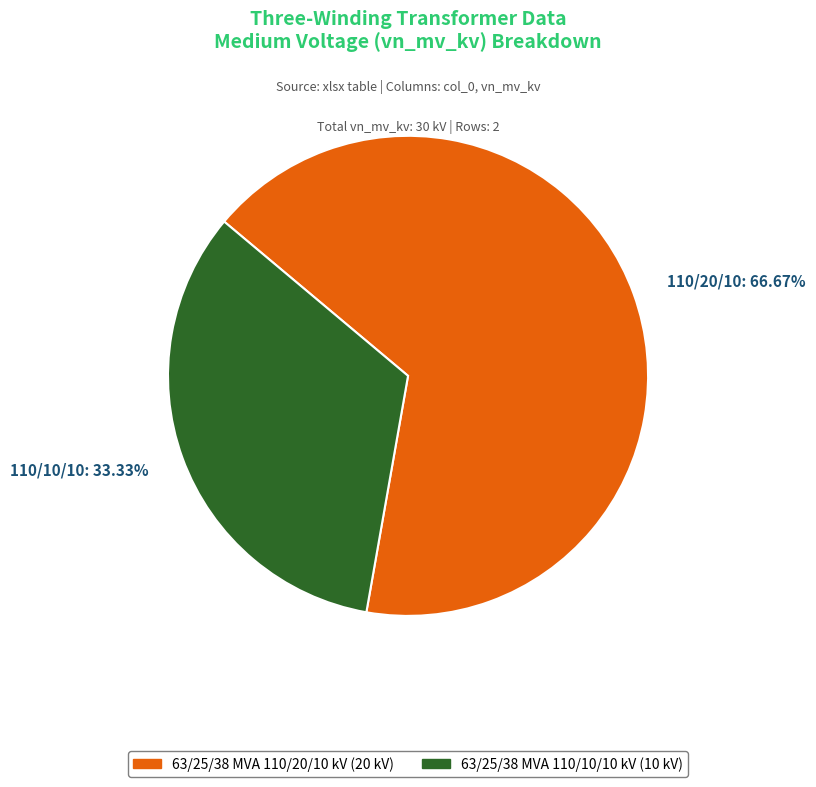

Does any single category account for the majority?

Yes